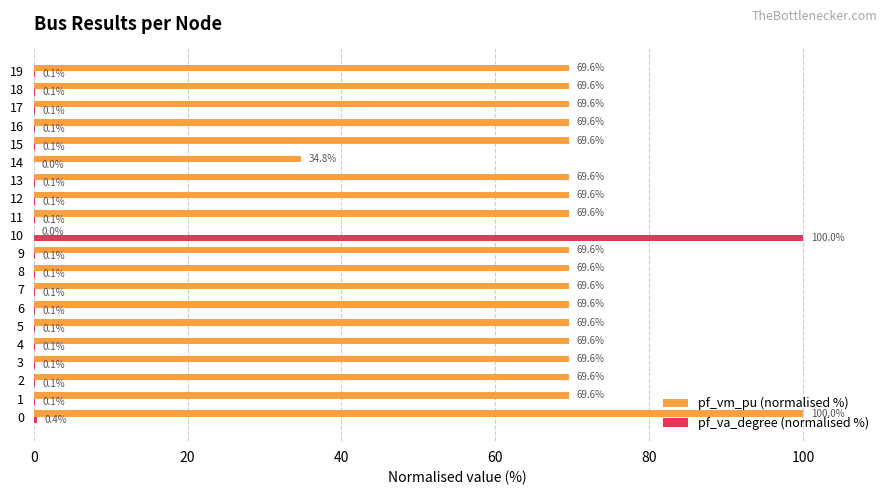

What is the sum of the pf_vm_pu (normalised %) values at 7 and 6?

139.2